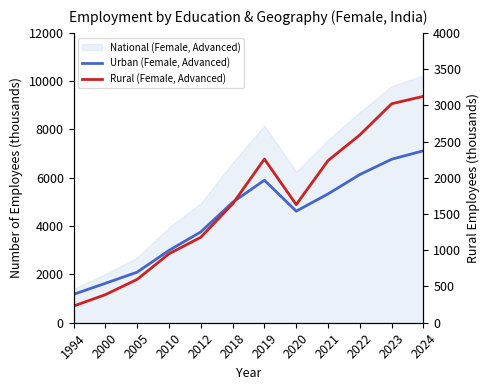

Reading left to right, list all the values displayed in this chart.

Urban (Female, Advanced): 1994=1175.2	2000=1631.5	2005=2094.1	2010=2992.3	2012=3758.5	2018=4984.2	2019=5899.5	2020=4619.2	2021=5332.1	2022=6134.2	2023=6768.4	2024=7119.4
Rural (Female, Advanced): 1994=229.7	2000=387.4	2005=598.1	2010=950.9	2012=1179.4	2018=1639.2	2019=2258.6	2020=1630.1	2021=2237.4	2022=2591.4	2023=3021.8	2024=3124.4